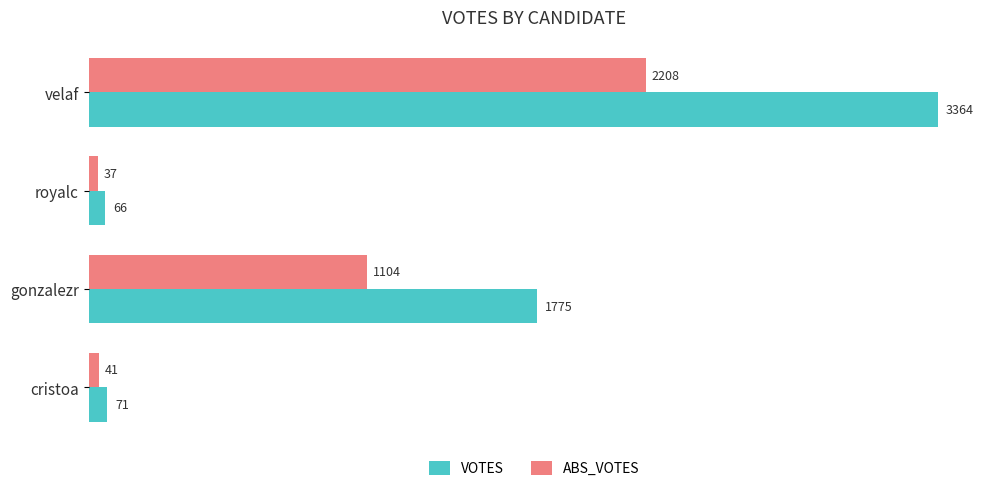

List the labels in order of VOTES value, largest first.

velaf, gonzalezr, cristoa, royalc